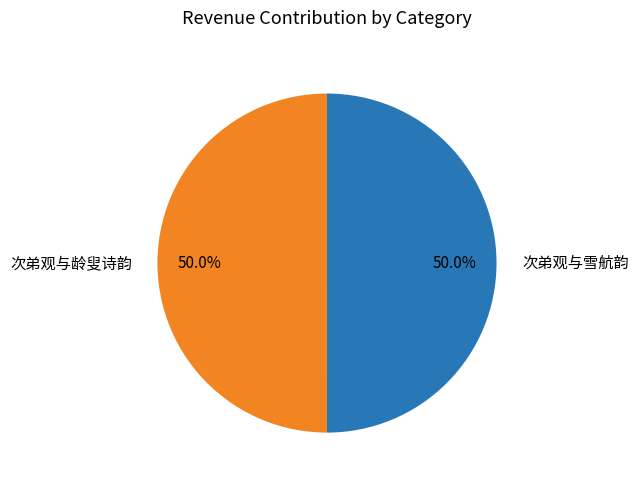

What is the ratio of the value at 次弟观与雪航韵 to the value at 次弟观与龄叟诗韵?

1.0